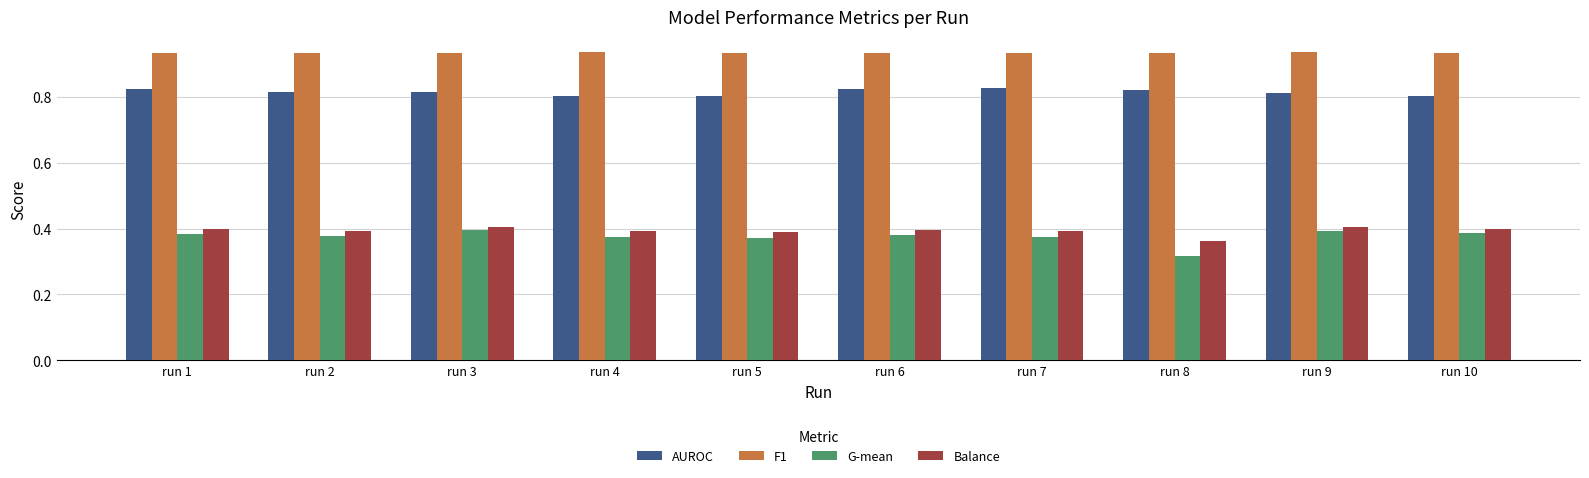

What are all the series names shown in the legend?

AUROC, F1, G-mean, Balance